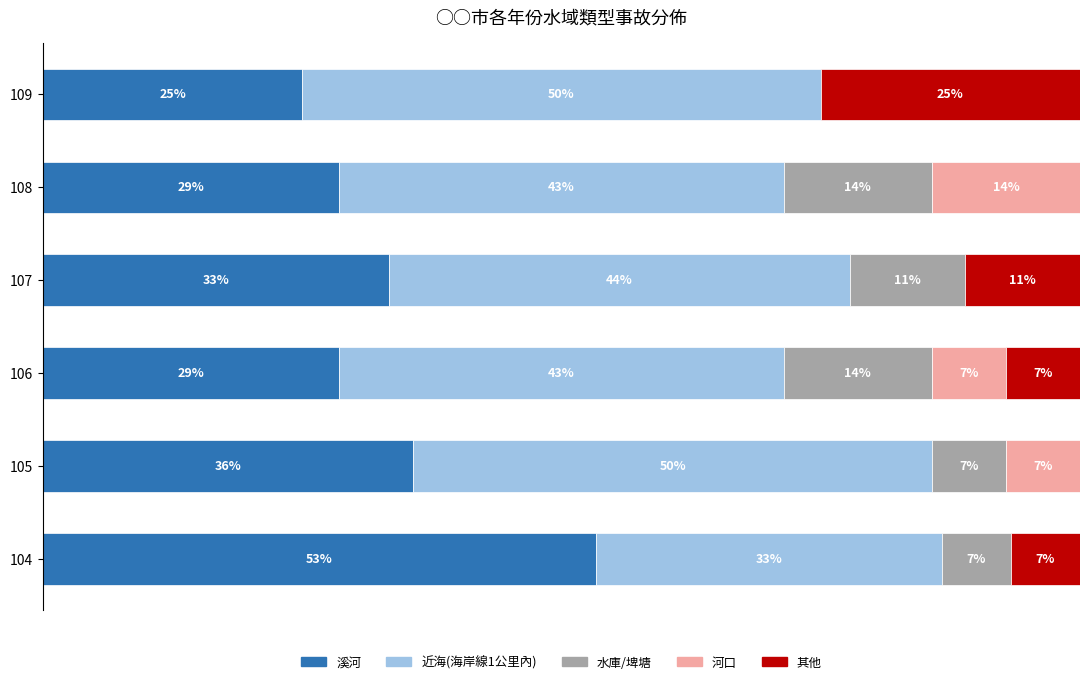

What are all the series names shown in the legend?

溪河, 近海(海岸線1公里內), 水庫/埤塘, 河口, 其他